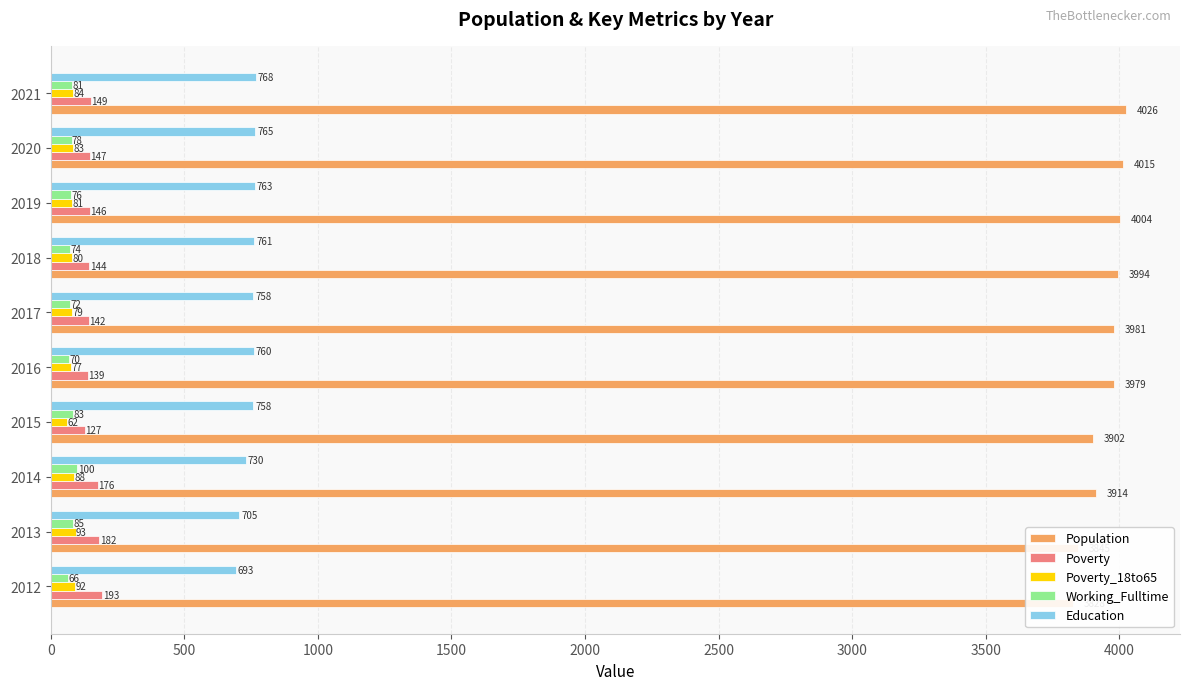

How many bars are there in each group?

5